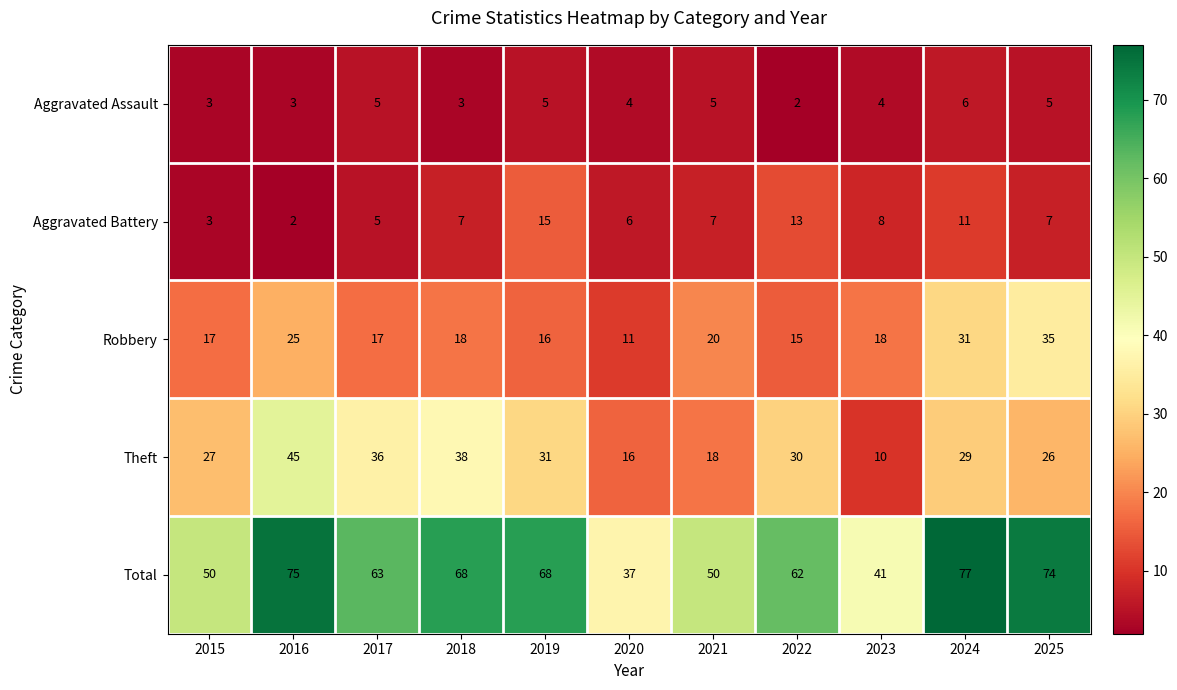

Which series has the widest spread of values?

Total